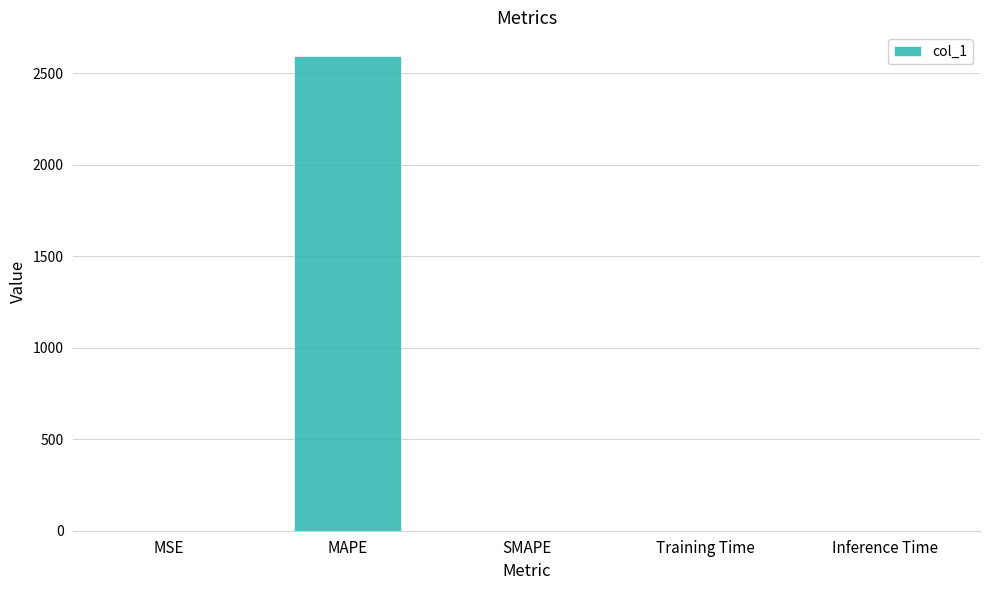

What is the change in value from MAPE to Training Time?

-2593.3